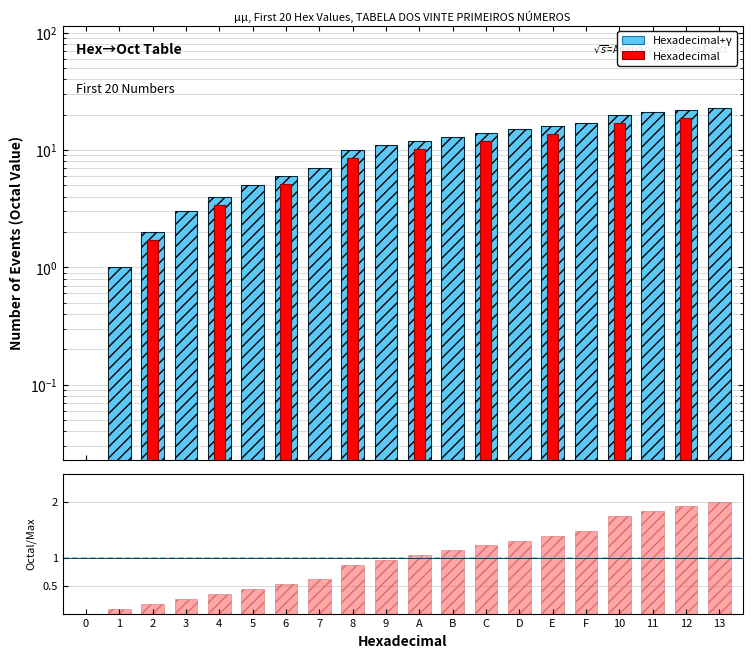

List the series in order of their peak value, lowest first.

ratio, Hexadecimal, Hexadecimal+γ